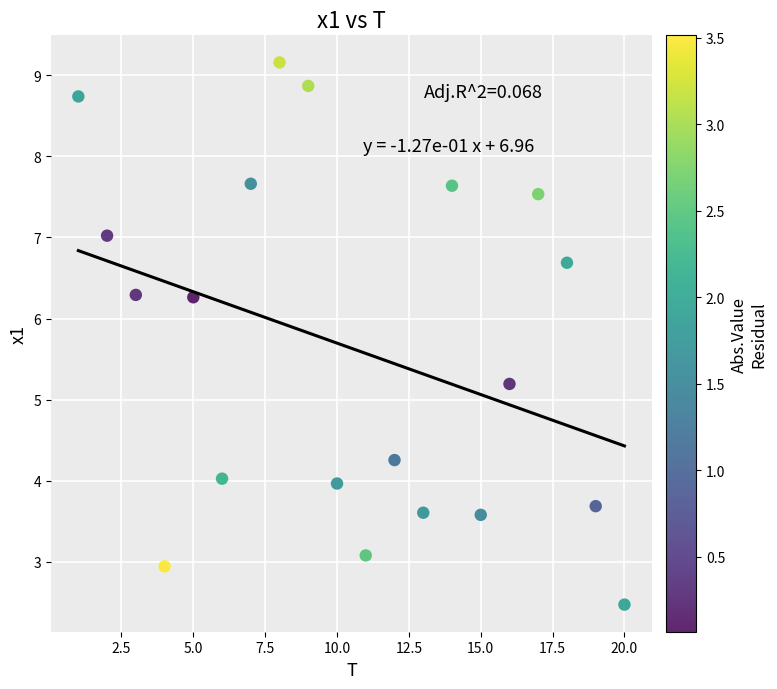

What Y value in the scatter plot is closest to 5?

5.2